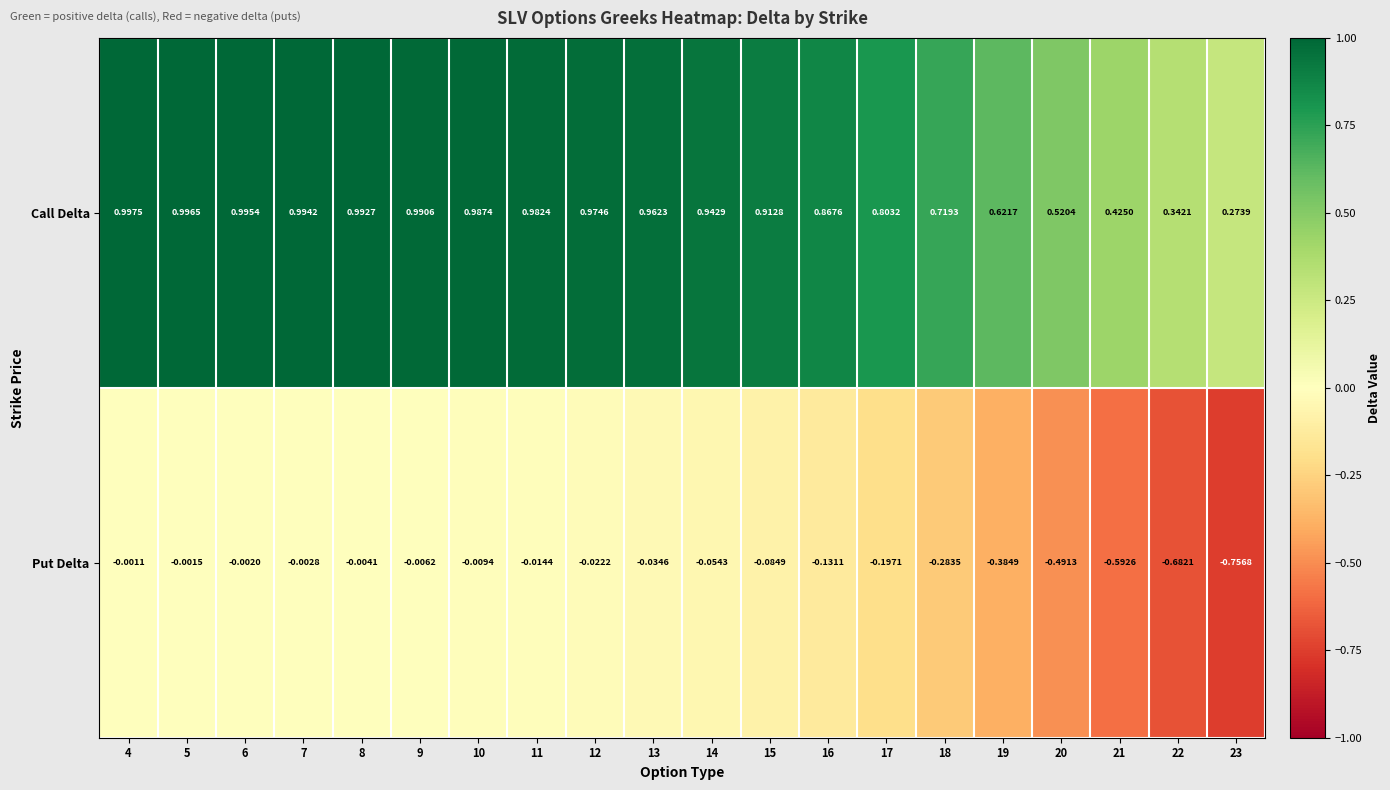

Which series changed the most between 9 and 19?

Put Delta